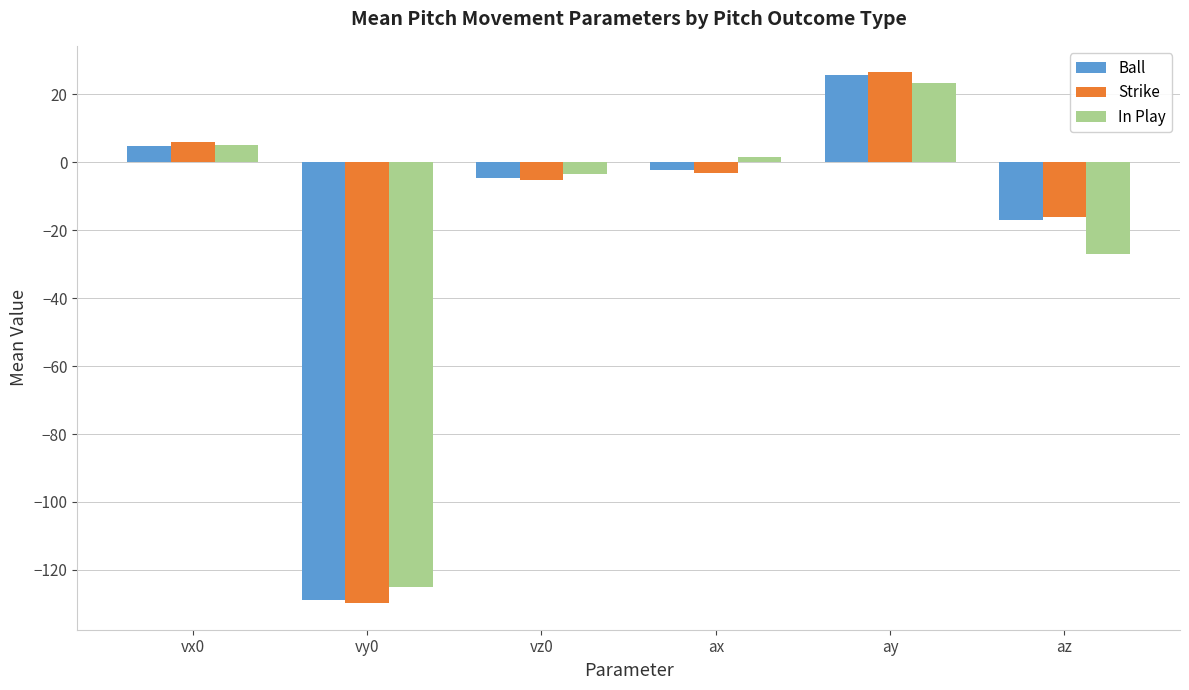

Count the number of categories in the chart.

6